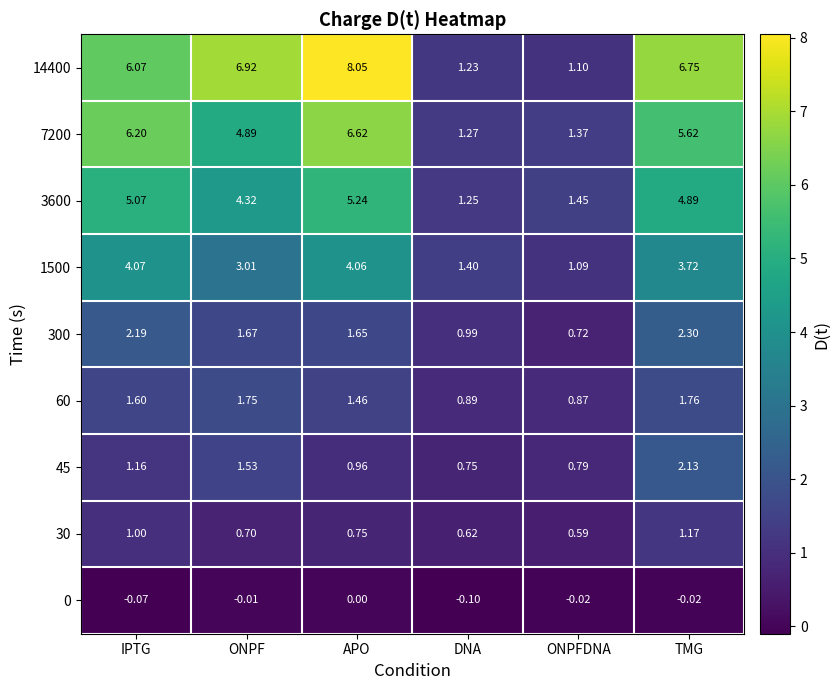

At which category is the sum across all series the highest?

APO